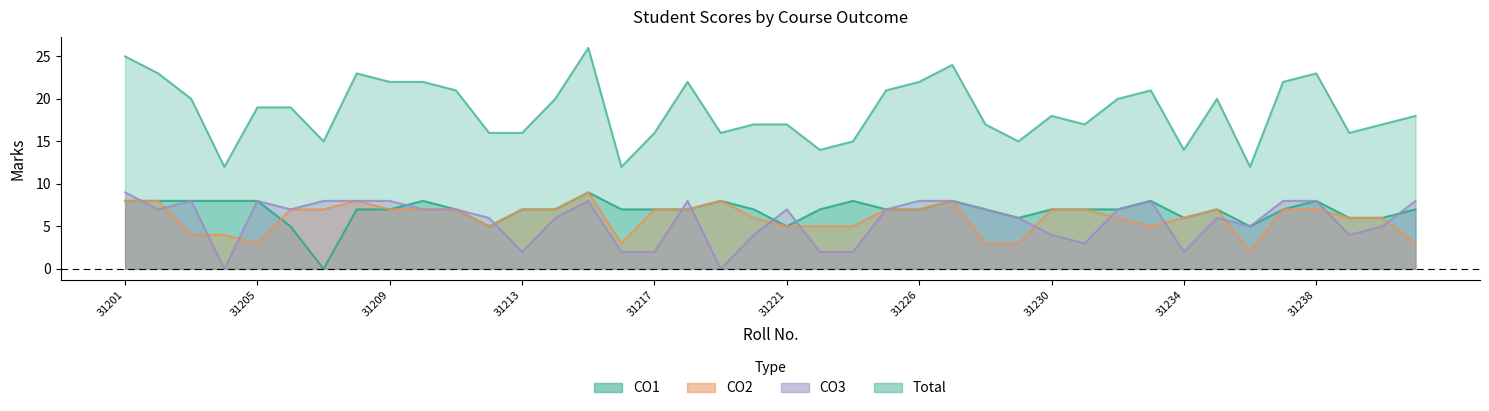

Rank the categories by CO3 value from highest to lowest.

31201, 31203, 31205, 31207, 31208, 31209, 31215, 31218, 31226, 31227, 31233, 31237, 31238, 31241, 31202, 31206, 31210, 31211, 31221, 31225, 31228, 31232, 31212, 31214, 31229, 31235, 31236, 31240, 31220, 31230, 31239, 31231, 31213, 31216, 31217, 31222, 31223, 31234, 31204, 31219